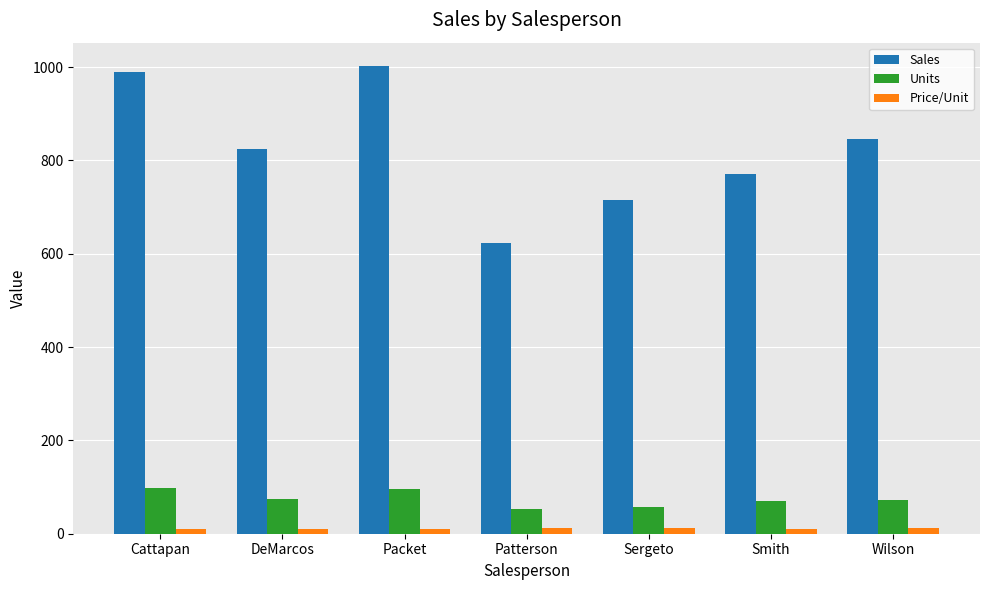

What is the average value of the Units series?

74.4